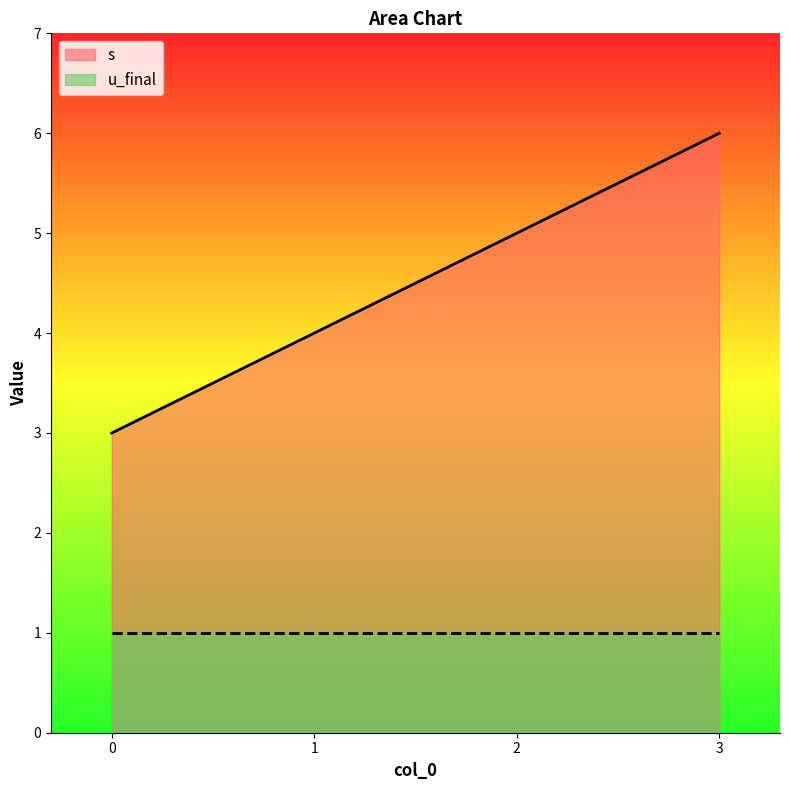

What is the value of the 3rd point from the left?

5